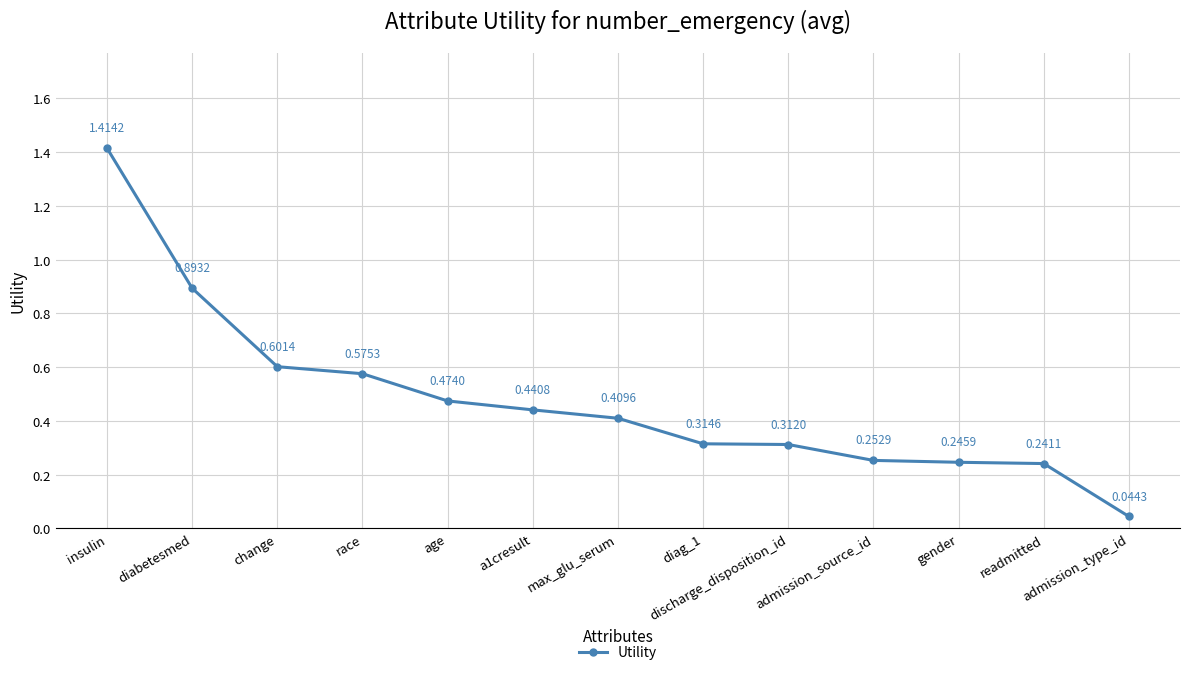

Which label corresponds to the smallest value in the chart?

admission_type_id